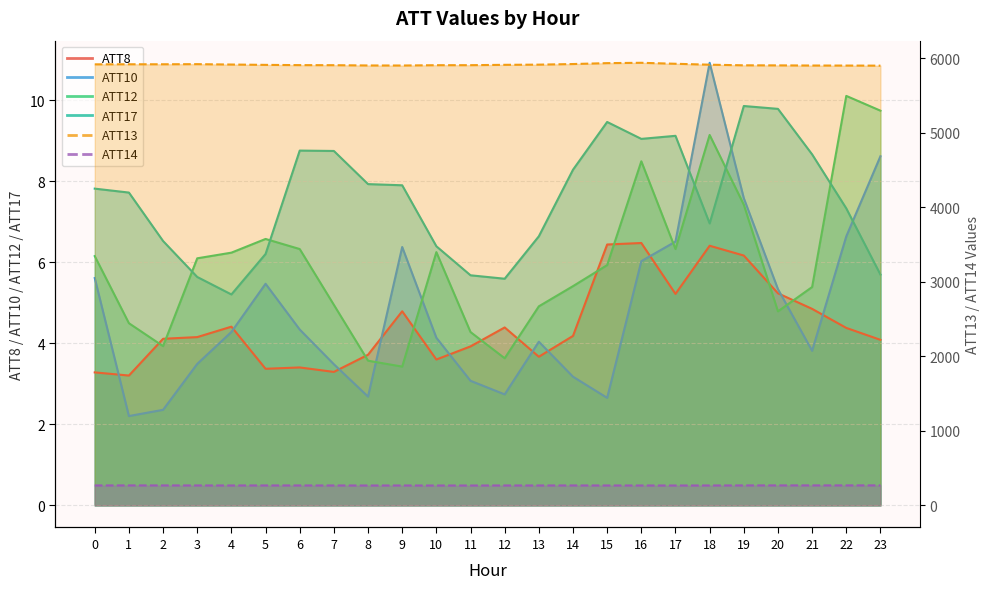

Reading left to right, extract all data points from this chart.

ATT8: 3.3	3.2	4.1	4.2	4.4	3.4	3.4	3.3	3.7	4.8	3.6	3.9	4.4	3.7	4.2	6.4	6.5	5.2	6.4	6.2	5.2	4.8	4.4	4.1
ATT10: 5.6	2.2	2.4	3.5	4.3	5.5	4.3	3.5	2.7	6.4	4.1	3.1	2.7	4.0	3.2	2.7	6.0	6.5	10.9	7.6	5.3	3.8	6.6	8.6
ATT12: 6.2	4.5	3.9	6.1	6.2	6.6	6.3	4.9	3.6	3.4	6.2	4.3	3.6	4.9	5.4	5.9	8.5	6.3	9.1	7.4	4.8	5.4	10.1	9.7
ATT13: 5915.9	5916.9	5916.9	5918.4	5913.3	5908.7	5905.4	5904.5	5900.8	5900.2	5904.4	5904.7	5909.5	5911.9	5920.0	5932.0	5936.7	5923.5	5911.1	5902.9	5902.0	5900.0	5899.5	5898.3
ATT14: 266.9	267.2	267.0	266.8	266.4	266.8	266.8	266.4	266.0	266.3	265.9	265.9	266.5	266.5	266.6	266.4	266.3	265.9	266.4	267.2	267.4	267.5	267.7	267.7
ATT17: 7.8	7.7	6.5	5.6	5.2	6.2	8.8	8.7	7.9	7.9	6.4	5.7	5.6	6.6	8.3	9.5	9.0	9.1	7.0	9.9	9.8	8.7	7.3	5.7